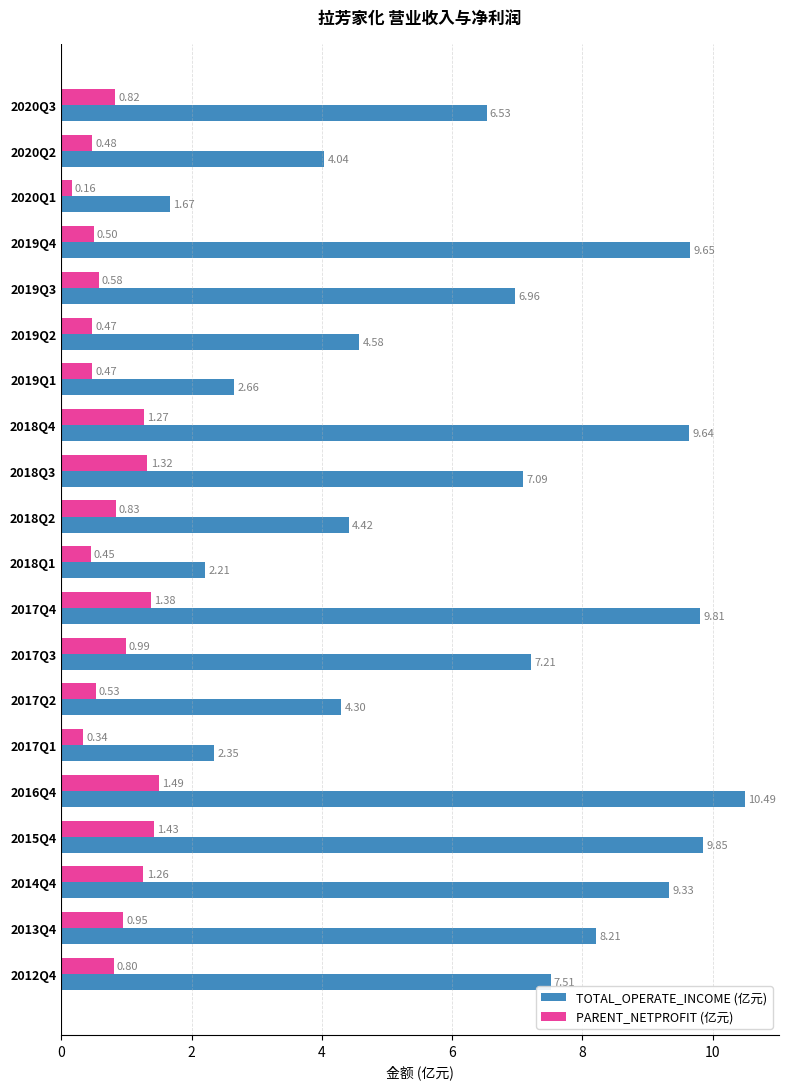

Rank the categories by TOTAL_OPERATE_INCOME (亿元) value from lowest to highest.

2020Q1, 2018Q1, 2017Q1, 2019Q1, 2020Q2, 2017Q2, 2018Q2, 2019Q2, 2020Q3, 2019Q3, 2018Q3, 2017Q3, 2012Q4, 2013Q4, 2014Q4, 2018Q4, 2019Q4, 2017Q4, 2015Q4, 2016Q4